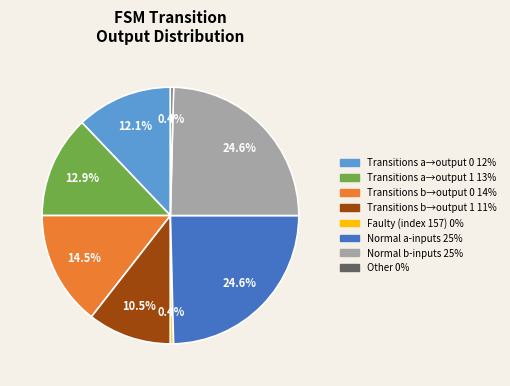

Does any single category account for the majority?

No